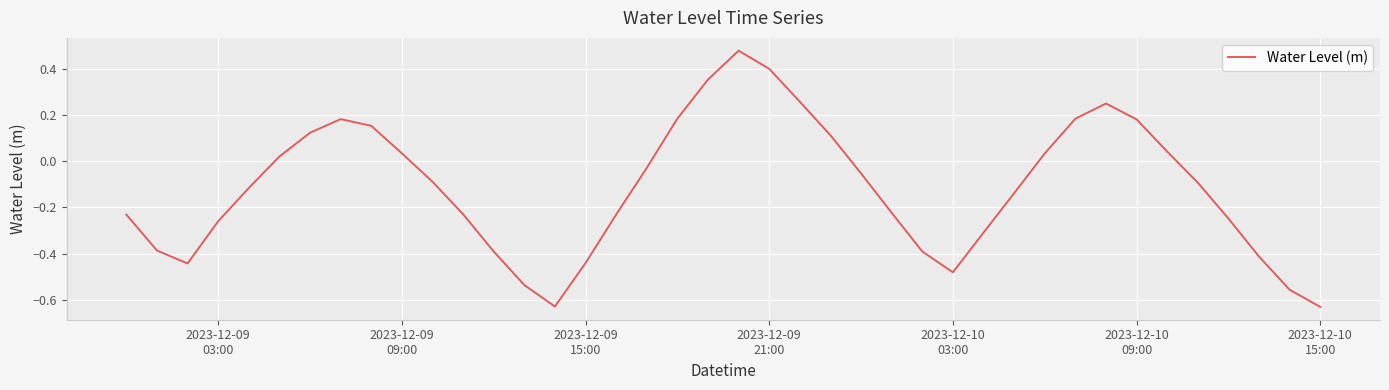

Is this an area chart (filled region under the line)?

No